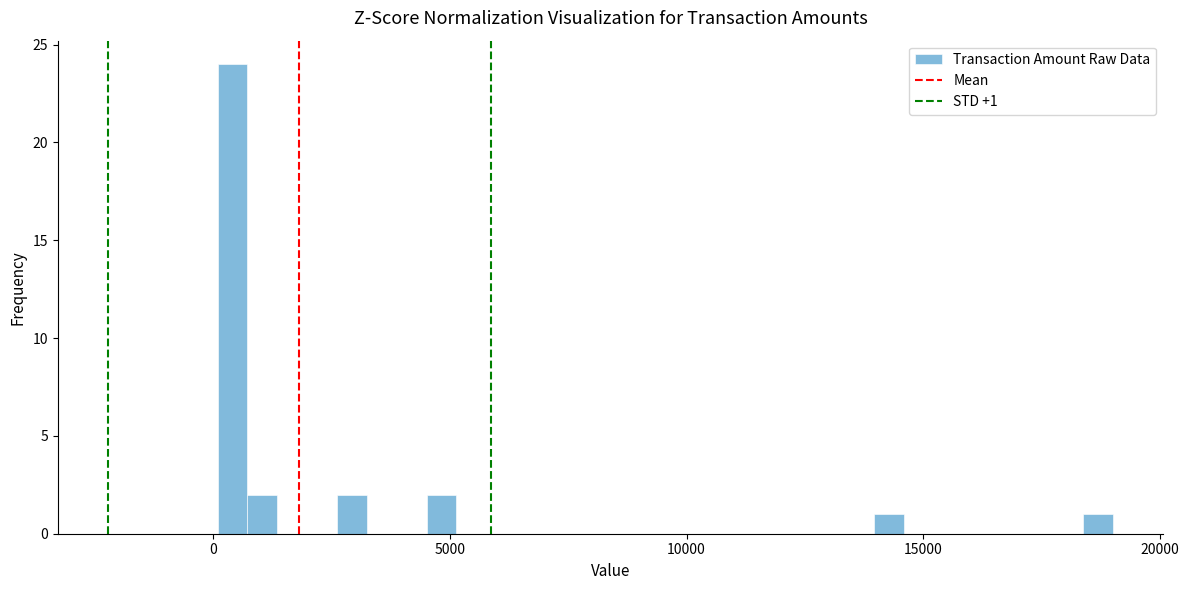

Read against the x-axis, roughly where is the centre of the tallest bar?

500